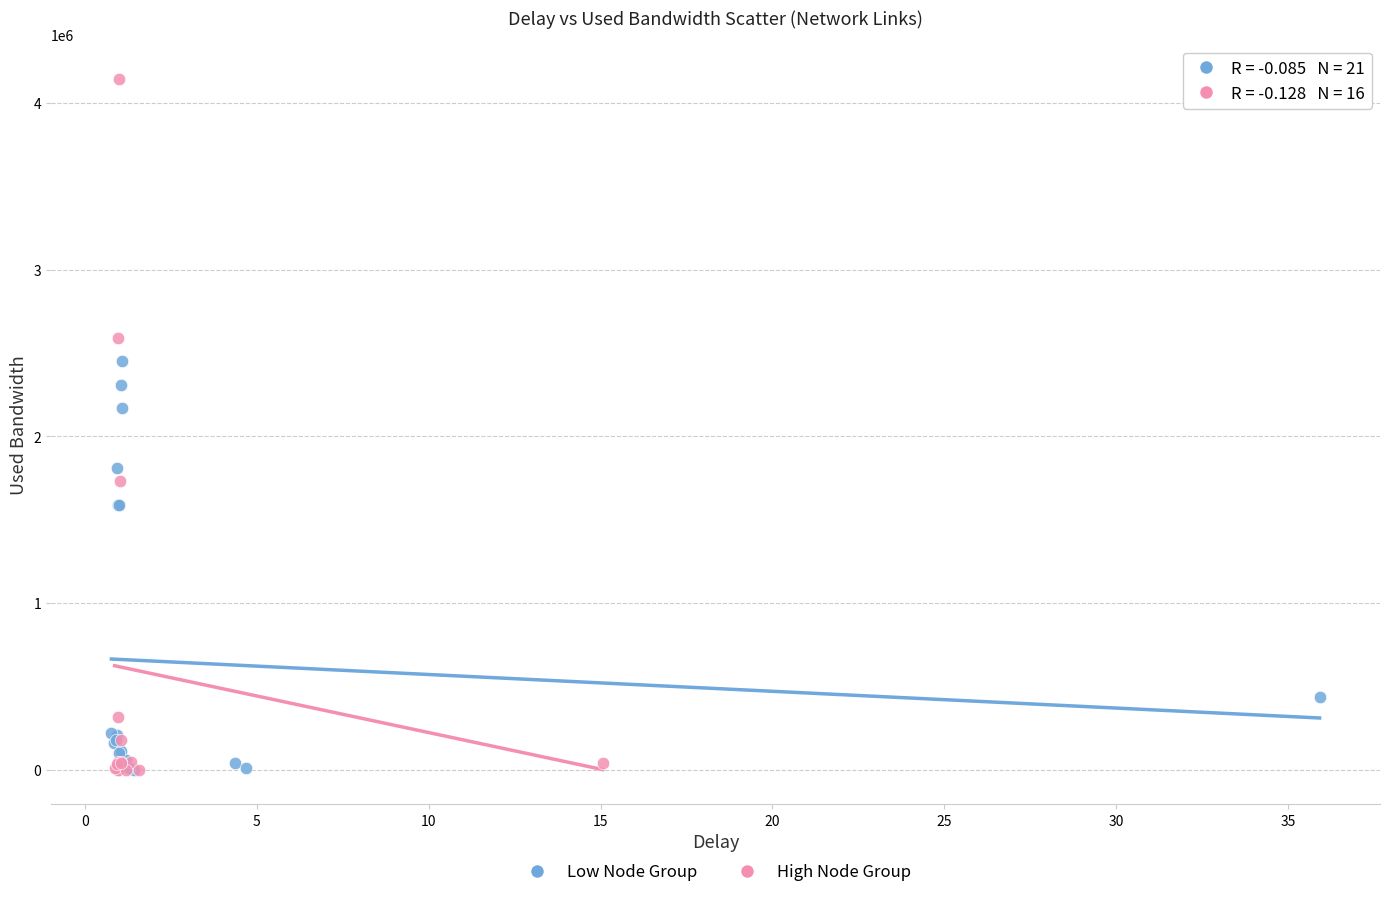

Which series has the widest spread of Y values?

High Node Group